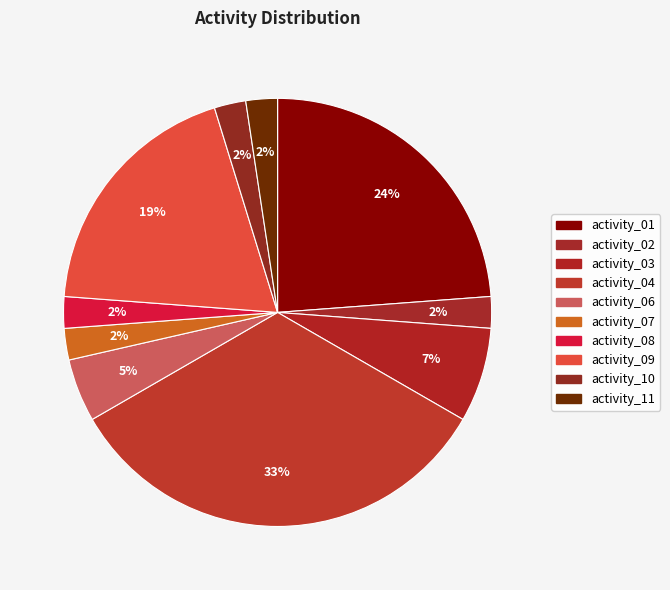

What is the change in value from activity_03 to activity_09?

+5